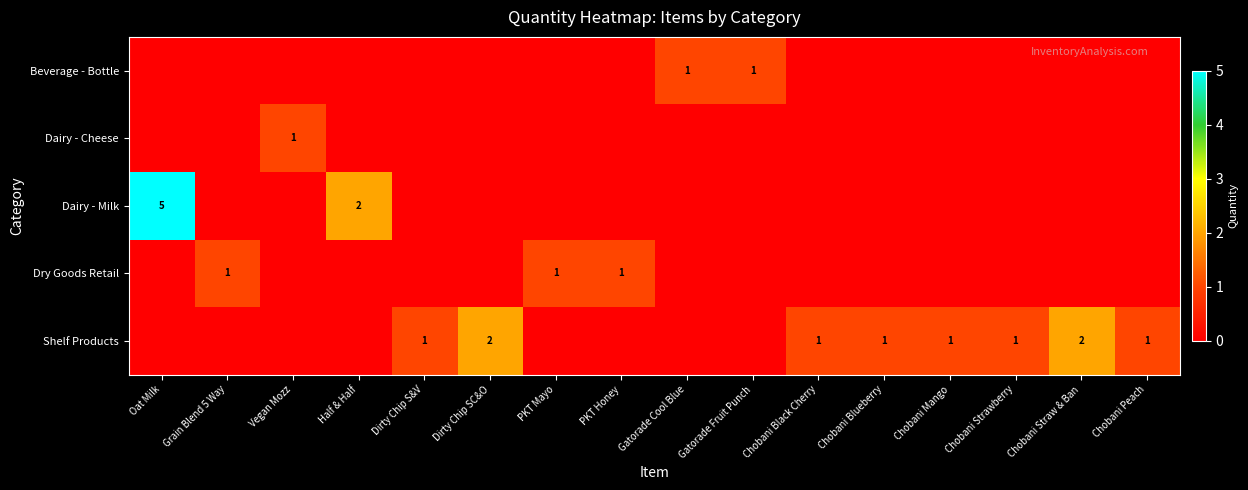

At which label does row_3 reach its peak?

Grain Blend 5 Way